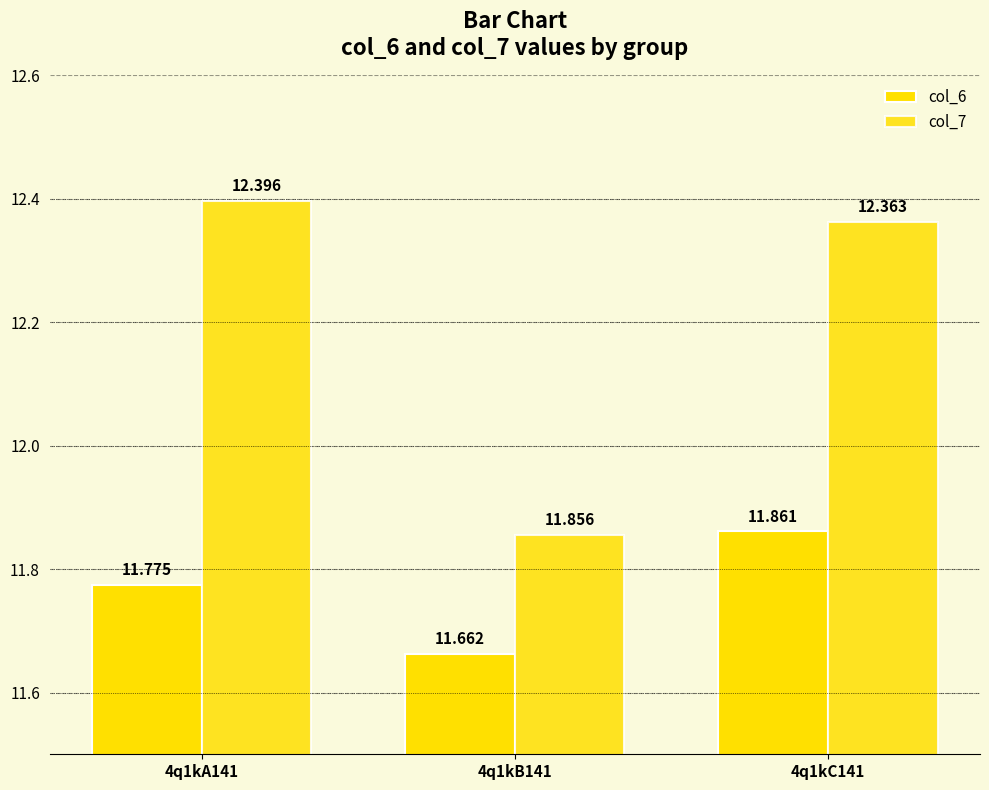

How many values in the col_7 series are below 12?

1